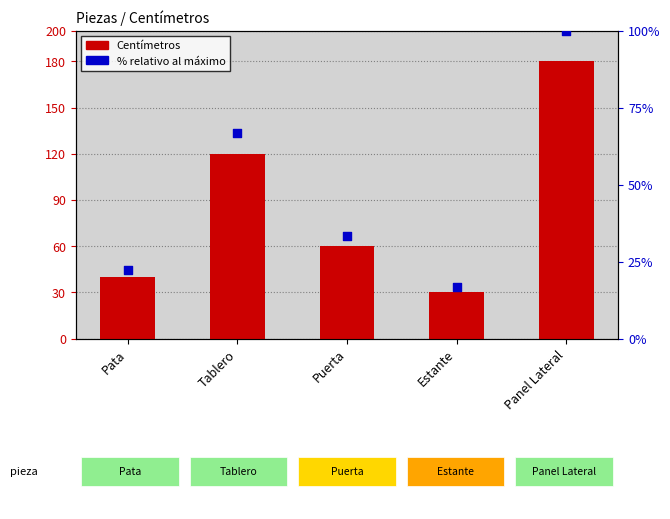

What are all the series names shown in the legend?

Centímetros, % relativo al máximo